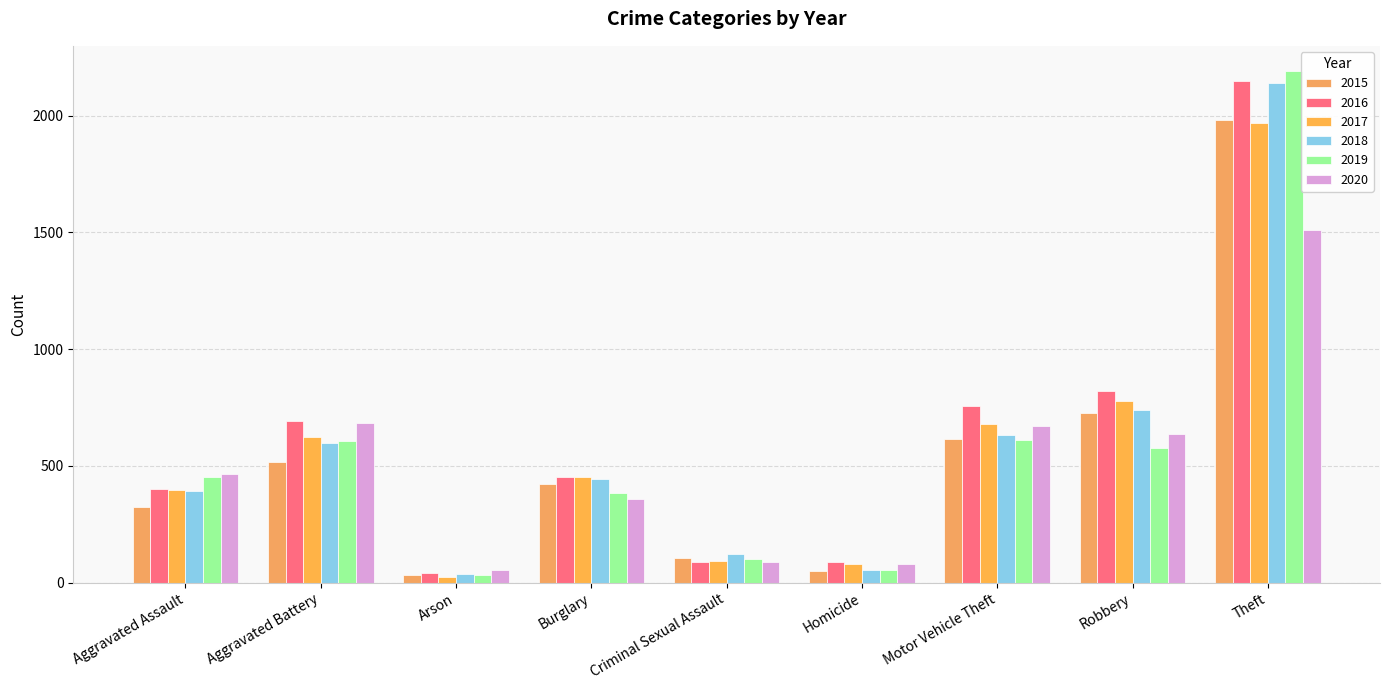

Which label corresponds to the smallest value in the chart?

Arson